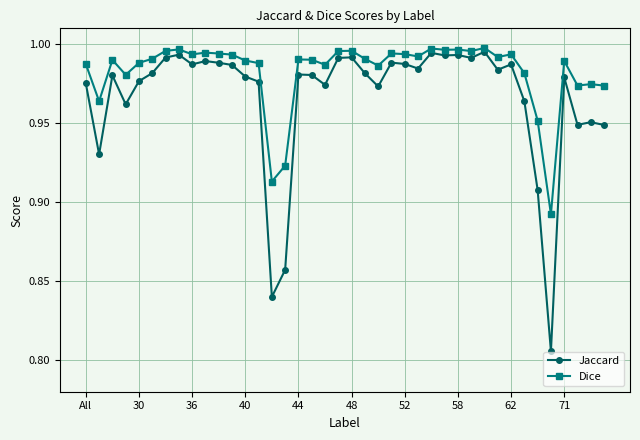

What is the sum of all Jaccard values?

38.7